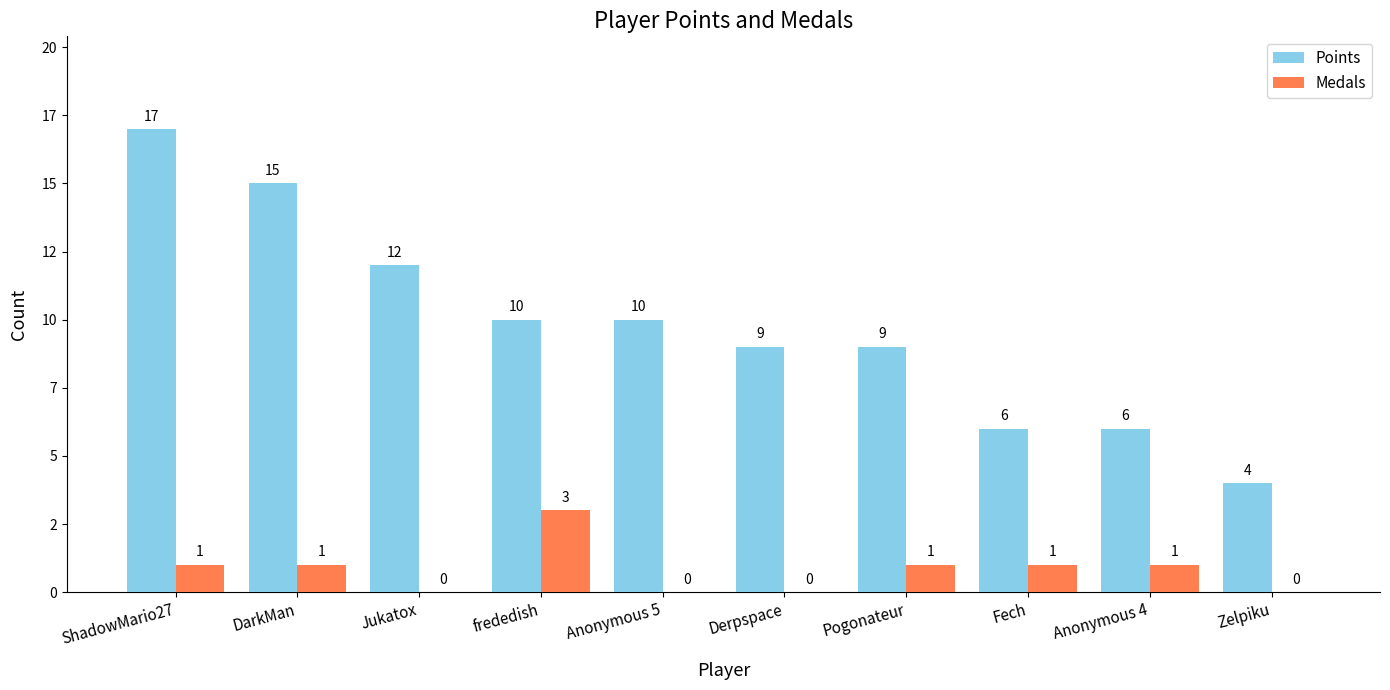

Which has a higher value, Pogonateur or ShadowMario27?

ShadowMario27